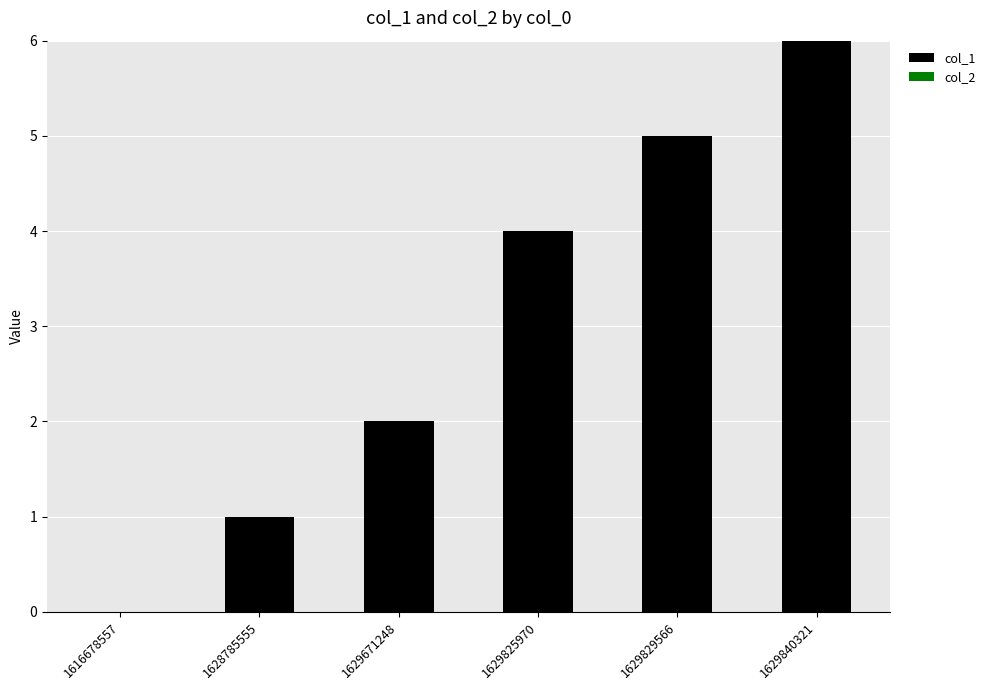

Which category has the highest value across all series?

1629840321